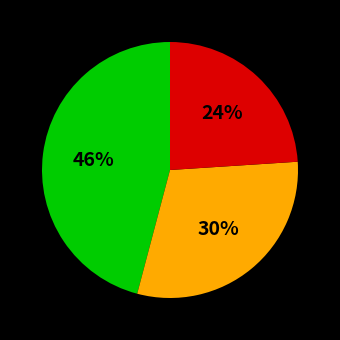

How many segments does this pie chart have?

3